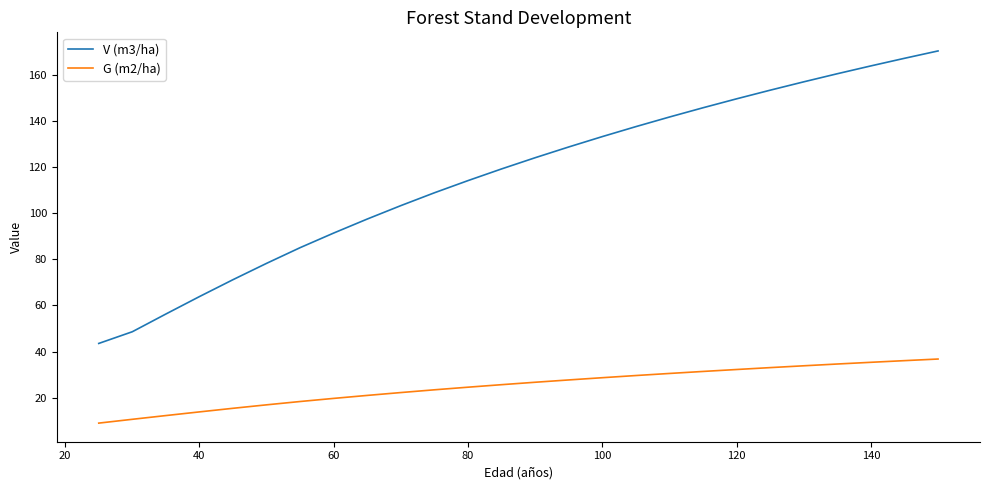

What is the difference between the maximum and minimum values in the G (m2/ha) series?

27.8